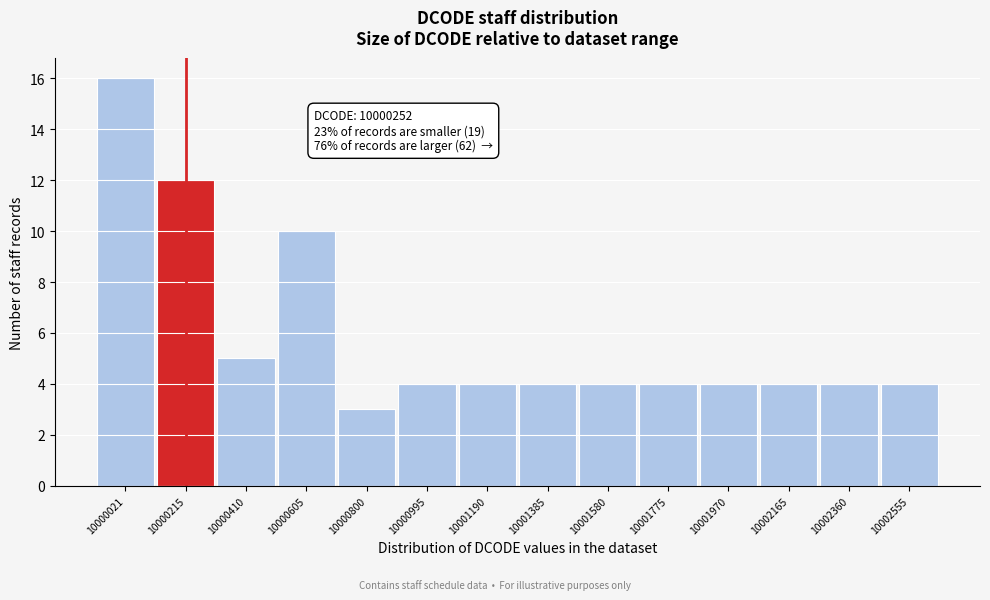

Reading left to right, transcribe all the data shown in this chart.

16	12	5	10	3	4	4	4	4	4	4	4	4	4